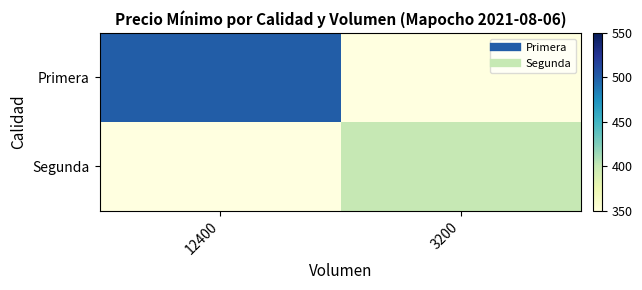

How many categories are shown in the chart?

2